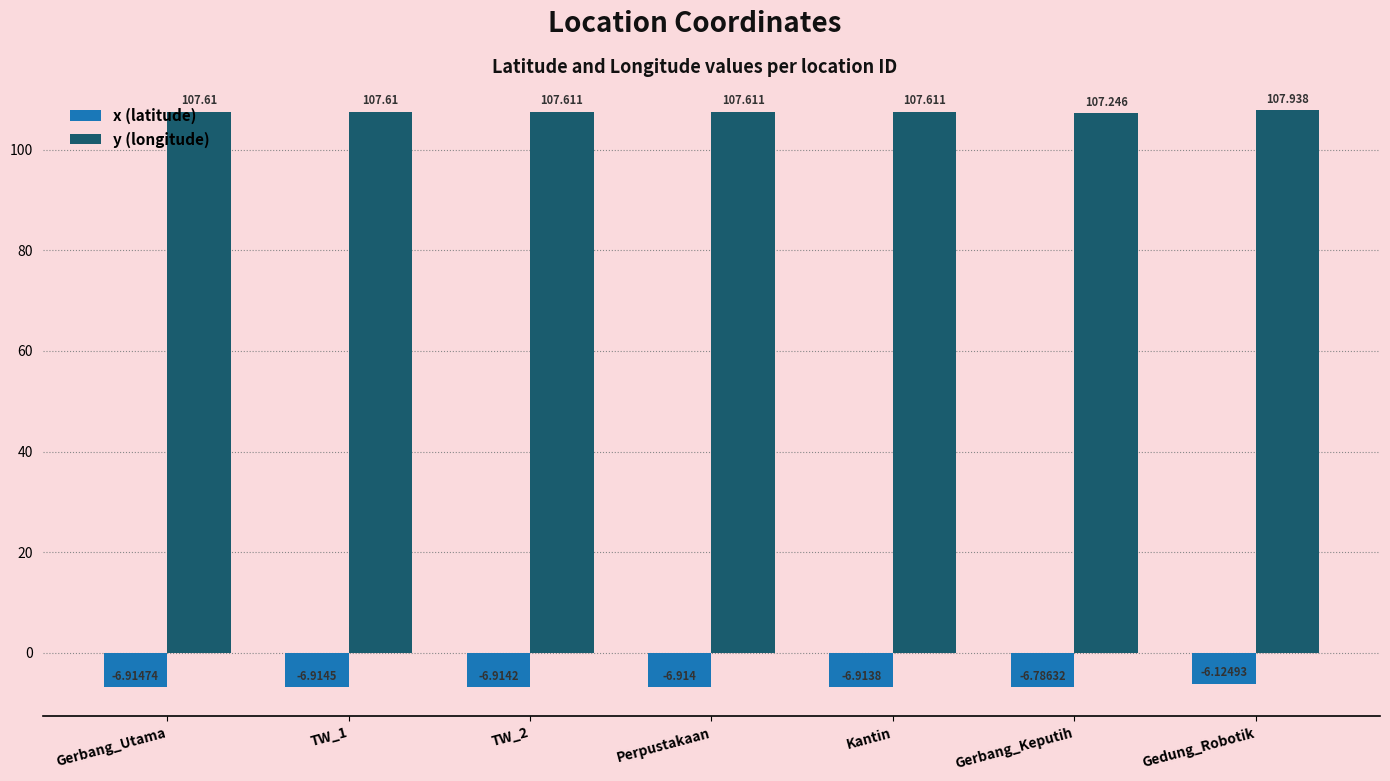

Which series has the widest spread of values?

x (latitude)